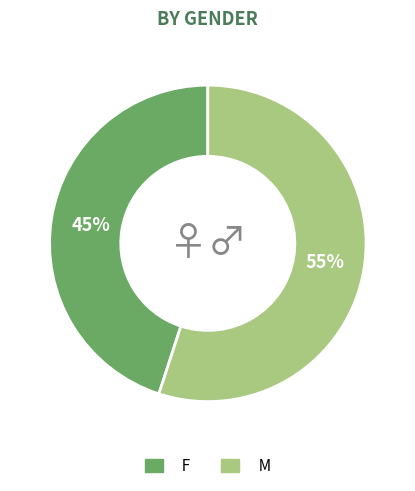

Is there a majority slice in this chart?

Yes